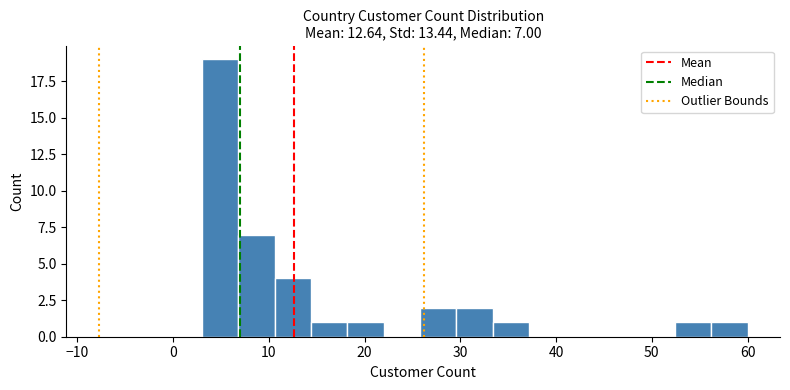

Around what value on the x-axis is the tallest bar? Give the approximate position of its centre, as read against the axis.

5